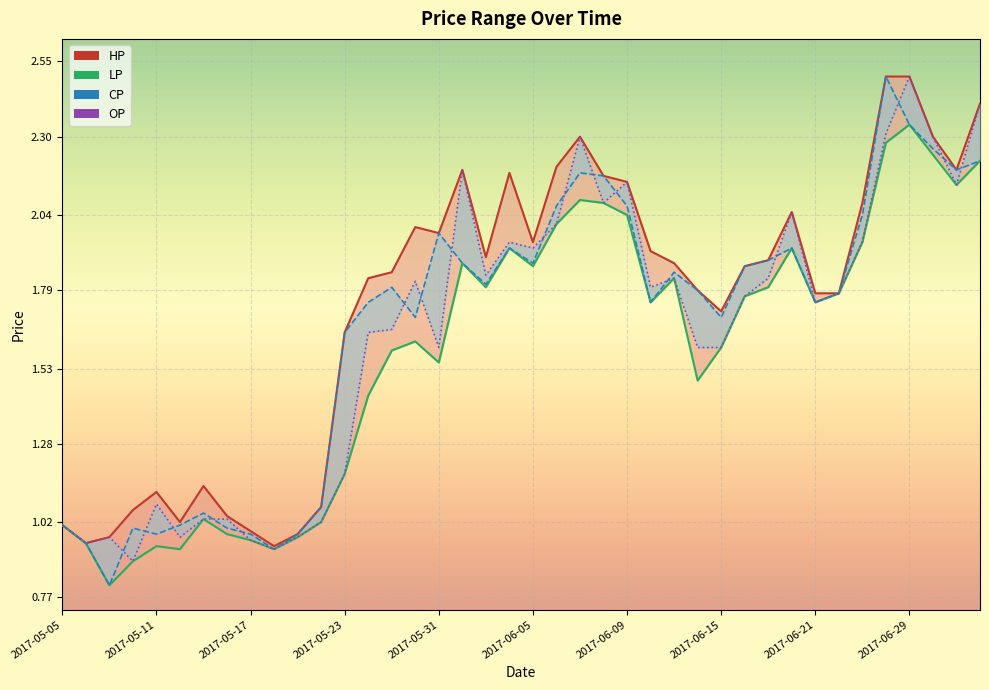

At which category is the sum across all series the highest?

2017-06-29